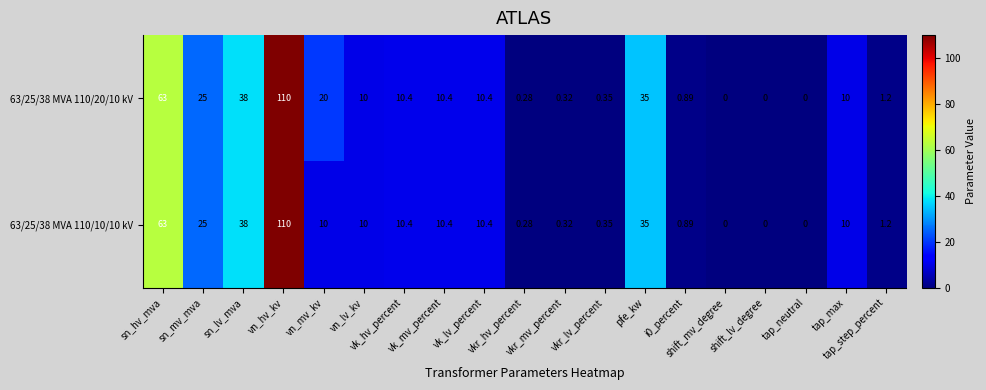

How many distinct data groups are displayed?

2